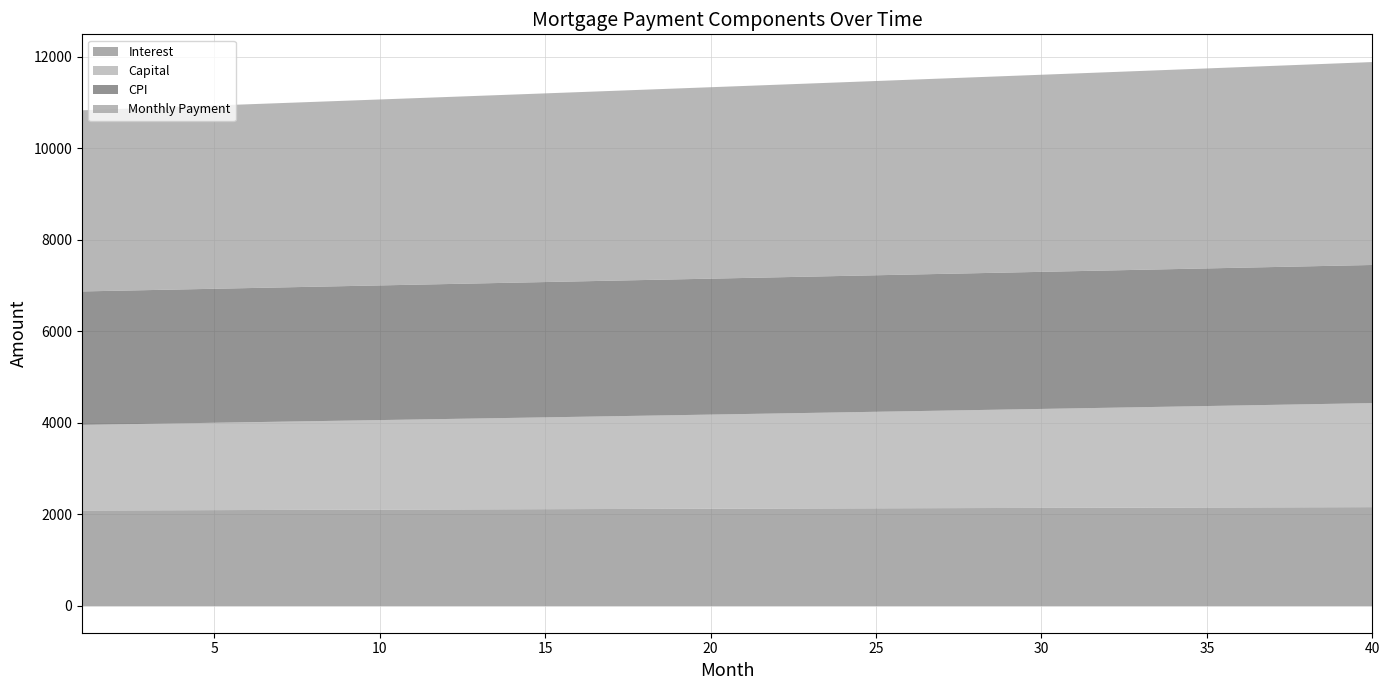

True or false: month_payment has more than 1 points higher than both neighbors.

False